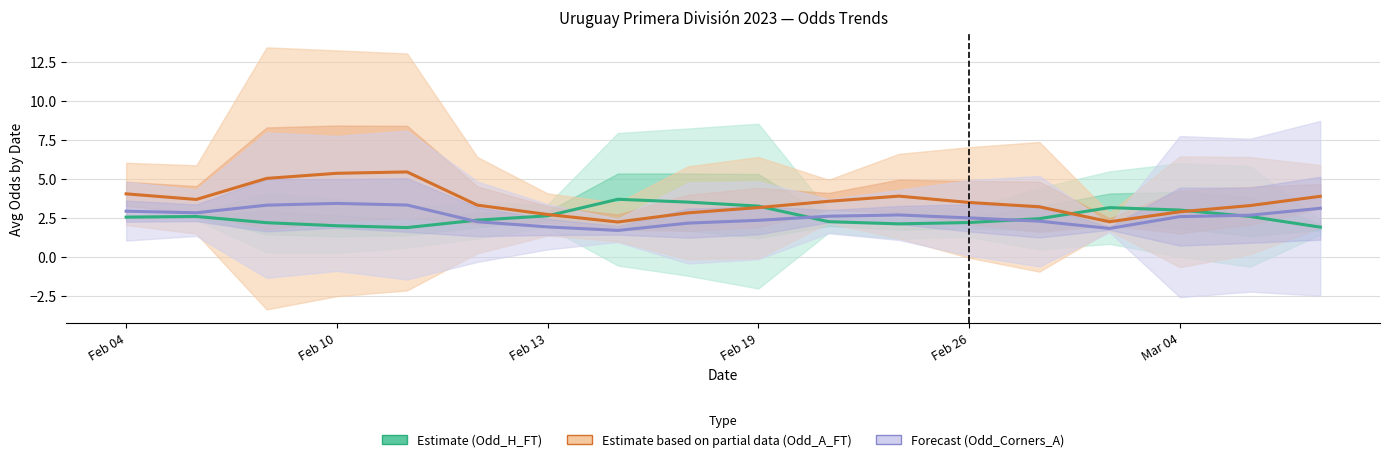

What is the smallest value displayed?

1.7